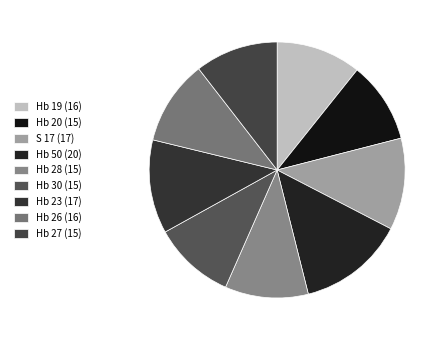

True or false: Hb 19 accounts for 21% of the total.

False